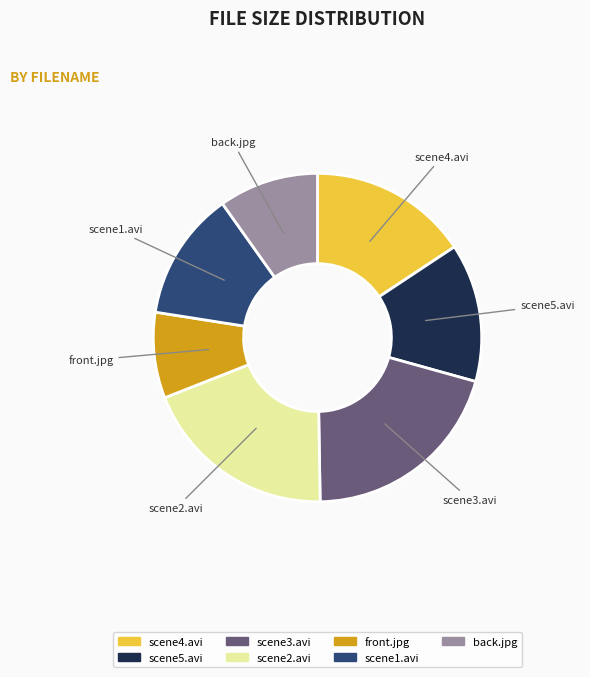

Is there any slice that represents more than half of the pie?

No